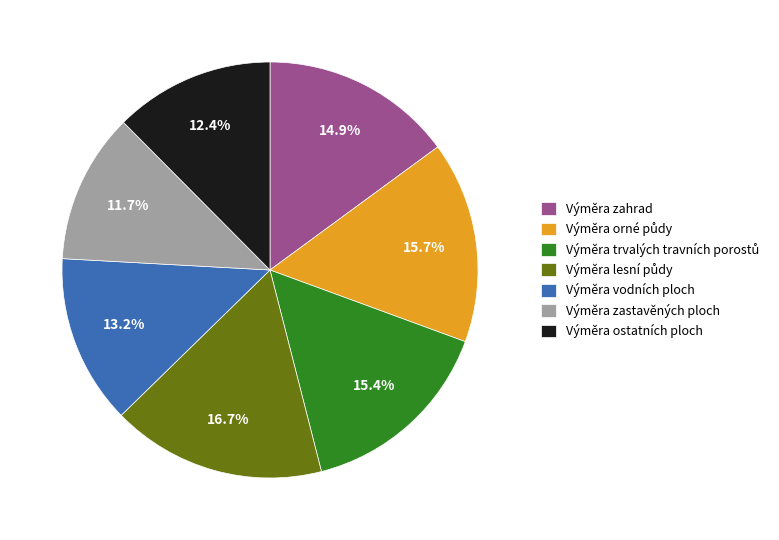

Which slice is the smallest?

Výměra zastavěných ploch